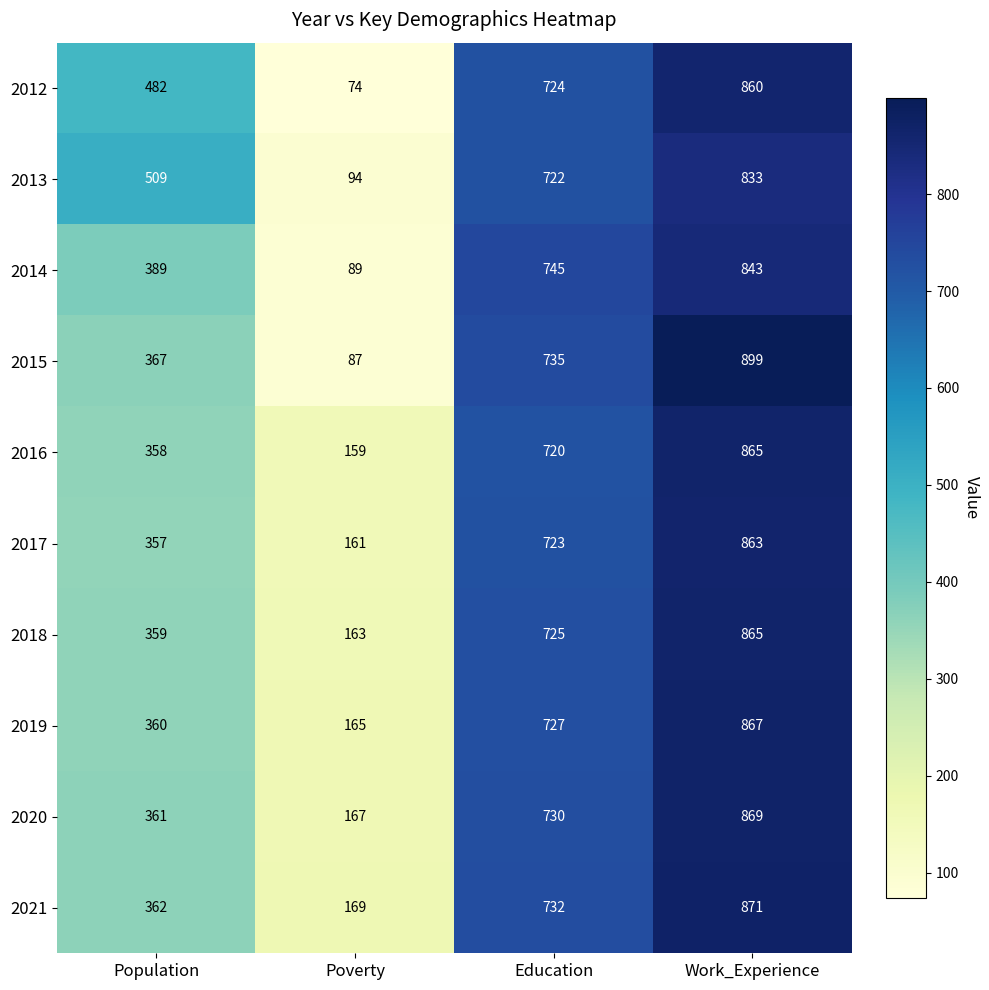

Which series has the largest total across all categories?

2013